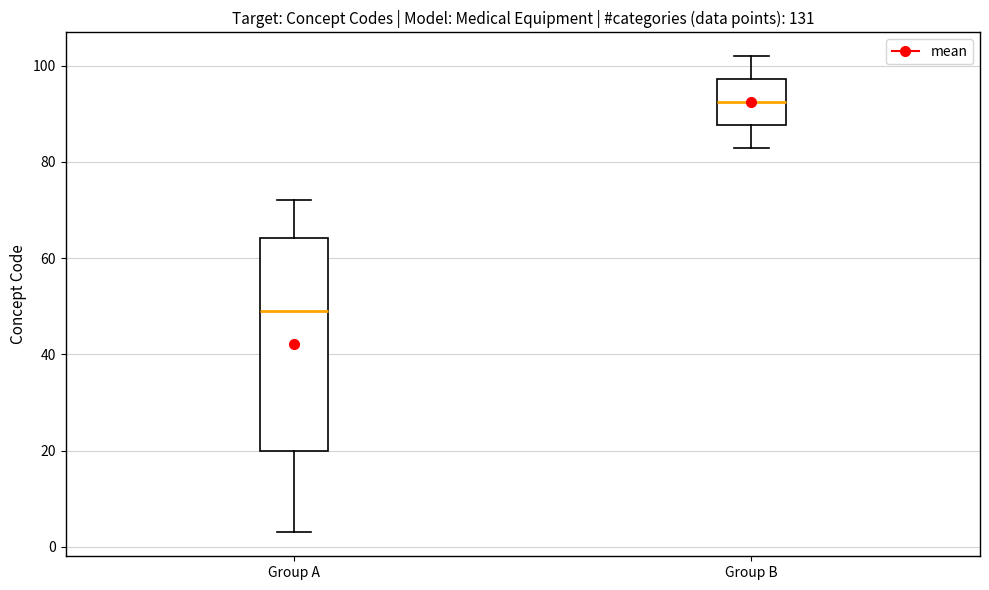

Which box's median line is the lowest?

Group A